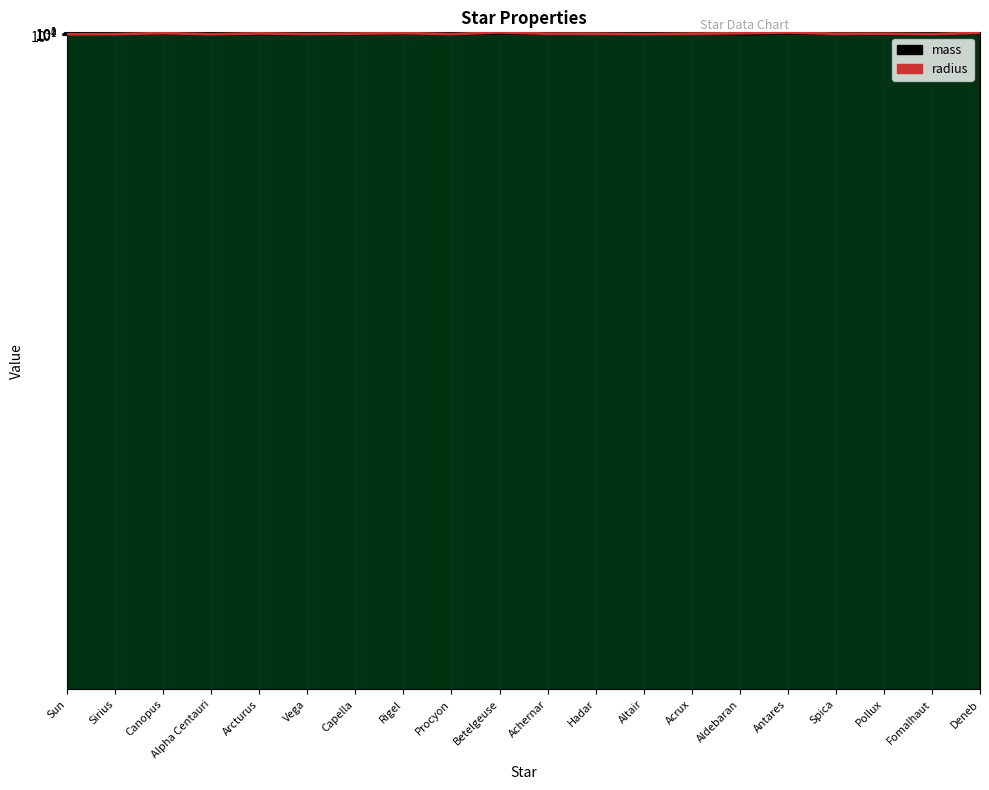

What is the value of the radius point at the 13th from the left?

1.8